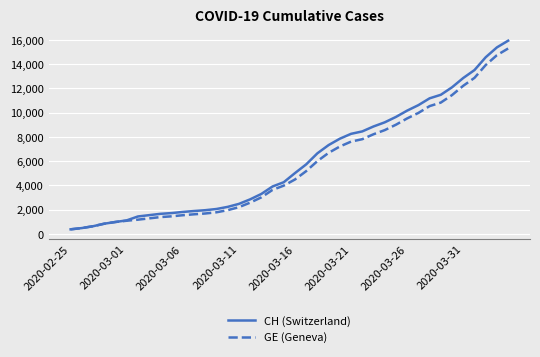

What is the minimum value for GE (Geneva)?

375